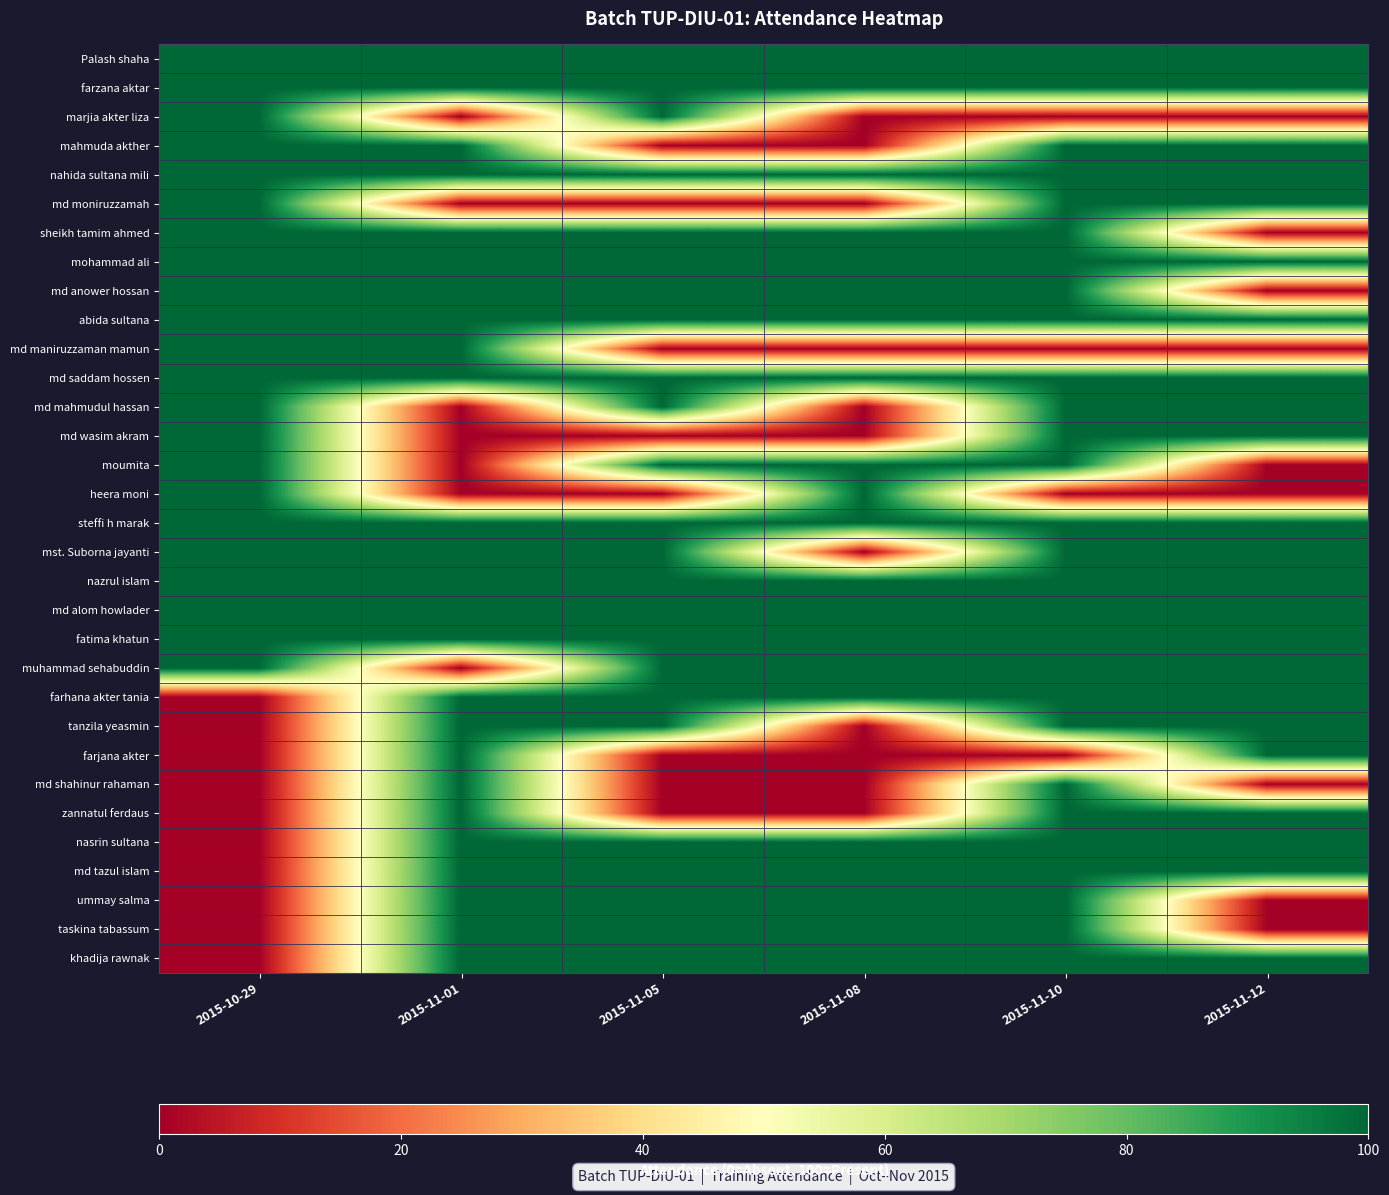

Reading right to left, extract all data points from this chart.

Palash shaha: 2015-11-12=100	2015-11-10=100	2015-11-08=100	2015-11-05=100	2015-11-01=100	2015-10-29=100
farzana aktar: 2015-11-12=100	2015-11-10=100	2015-11-08=100	2015-11-05=100	2015-11-01=100	2015-10-29=100
marjia akter liza: 2015-11-12=0	2015-11-10=0	2015-11-08=0	2015-11-05=100	2015-11-01=0	2015-10-29=100
mahmuda akther: 2015-11-12=100	2015-11-10=100	2015-11-08=0	2015-11-05=0	2015-11-01=100	2015-10-29=100
nahida sultana mili: 2015-11-12=100	2015-11-10=100	2015-11-08=100	2015-11-05=100	2015-11-01=100	2015-10-29=100
md moniruzzamah: 2015-11-12=100	2015-11-10=100	2015-11-08=0	2015-11-05=0	2015-11-01=0	2015-10-29=100
sheikh tamim ahmed: 2015-11-12=0	2015-11-10=100	2015-11-08=100	2015-11-05=100	2015-11-01=100	2015-10-29=100
mohammad ali: 2015-11-12=100	2015-11-10=100	2015-11-08=100	2015-11-05=100	2015-11-01=100	2015-10-29=100
md anower hossan: 2015-11-12=0	2015-11-10=100	2015-11-08=100	2015-11-05=100	2015-11-01=100	2015-10-29=100
abida sultana: 2015-11-12=100	2015-11-10=100	2015-11-08=100	2015-11-05=100	2015-11-01=100	2015-10-29=100
md maniruzzaman mamun: 2015-11-12=0	2015-11-10=0	2015-11-08=0	2015-11-05=0	2015-11-01=100	2015-10-29=100
md saddam hossen: 2015-11-12=100	2015-11-10=100	2015-11-08=100	2015-11-05=100	2015-11-01=100	2015-10-29=100
md mahmudul hassan: 2015-11-12=100	2015-11-10=100	2015-11-08=0	2015-11-05=100	2015-11-01=0	2015-10-29=100
md wasim akram: 2015-11-12=100	2015-11-10=100	2015-11-08=0	2015-11-05=0	2015-11-01=0	2015-10-29=100
moumita: 2015-11-12=0	2015-11-10=100	2015-11-08=100	2015-11-05=100	2015-11-01=0	2015-10-29=100
heera moni: 2015-11-12=0	2015-11-10=0	2015-11-08=100	2015-11-05=0	2015-11-01=0	2015-10-29=100
steffi h marak: 2015-11-12=100	2015-11-10=100	2015-11-08=100	2015-11-05=100	2015-11-01=100	2015-10-29=100
mst. Suborna jayanti: 2015-11-12=100	2015-11-10=100	2015-11-08=0	2015-11-05=100	2015-11-01=100	2015-10-29=100
nazrul islam: 2015-11-12=100	2015-11-10=100	2015-11-08=100	2015-11-05=100	2015-11-01=100	2015-10-29=100
md alom howlader: 2015-11-12=100	2015-11-10=100	2015-11-08=100	2015-11-05=100	2015-11-01=100	2015-10-29=100
fatima khatun: 2015-11-12=100	2015-11-10=100	2015-11-08=100	2015-11-05=100	2015-11-01=100	2015-10-29=100
muhammad sehabuddin: 2015-11-12=100	2015-11-10=100	2015-11-08=100	2015-11-05=100	2015-11-01=0	2015-10-29=100
farhana akter tania: 2015-11-12=100	2015-11-10=100	2015-11-08=100	2015-11-05=100	2015-11-01=100	2015-10-29=0
tanzila yeasmin: 2015-11-12=100	2015-11-10=100	2015-11-08=0	2015-11-05=100	2015-11-01=100	2015-10-29=0
farjana akter: 2015-11-12=100	2015-11-10=0	2015-11-08=0	2015-11-05=0	2015-11-01=100	2015-10-29=0
md shahinur rahaman: 2015-11-12=0	2015-11-10=100	2015-11-08=0	2015-11-05=0	2015-11-01=100	2015-10-29=0
zannatul ferdaus: 2015-11-12=100	2015-11-10=100	2015-11-08=0	2015-11-05=0	2015-11-01=100	2015-10-29=0
nasrin sultana: 2015-11-12=100	2015-11-10=100	2015-11-08=100	2015-11-05=100	2015-11-01=100	2015-10-29=0
md tazul islam: 2015-11-12=100	2015-11-10=100	2015-11-08=100	2015-11-05=100	2015-11-01=100	2015-10-29=0
ummay salma: 2015-11-12=0	2015-11-10=100	2015-11-08=100	2015-11-05=100	2015-11-01=100	2015-10-29=0
taskina tabassum: 2015-11-12=0	2015-11-10=100	2015-11-08=100	2015-11-05=100	2015-11-01=100	2015-10-29=0
khadija rawnak: 2015-11-12=100	2015-11-10=100	2015-11-08=100	2015-11-05=100	2015-11-01=100	2015-10-29=0